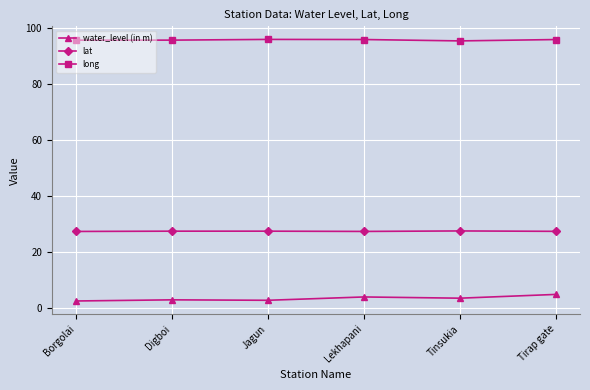

What is the spread (max minus min) of values at Borgolai?

93.2